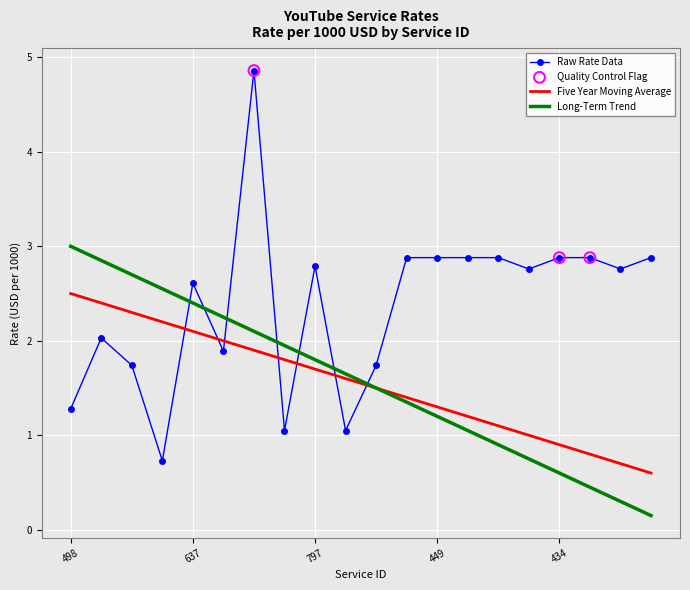

Which series has the largest total across all categories?

Raw Rate Data